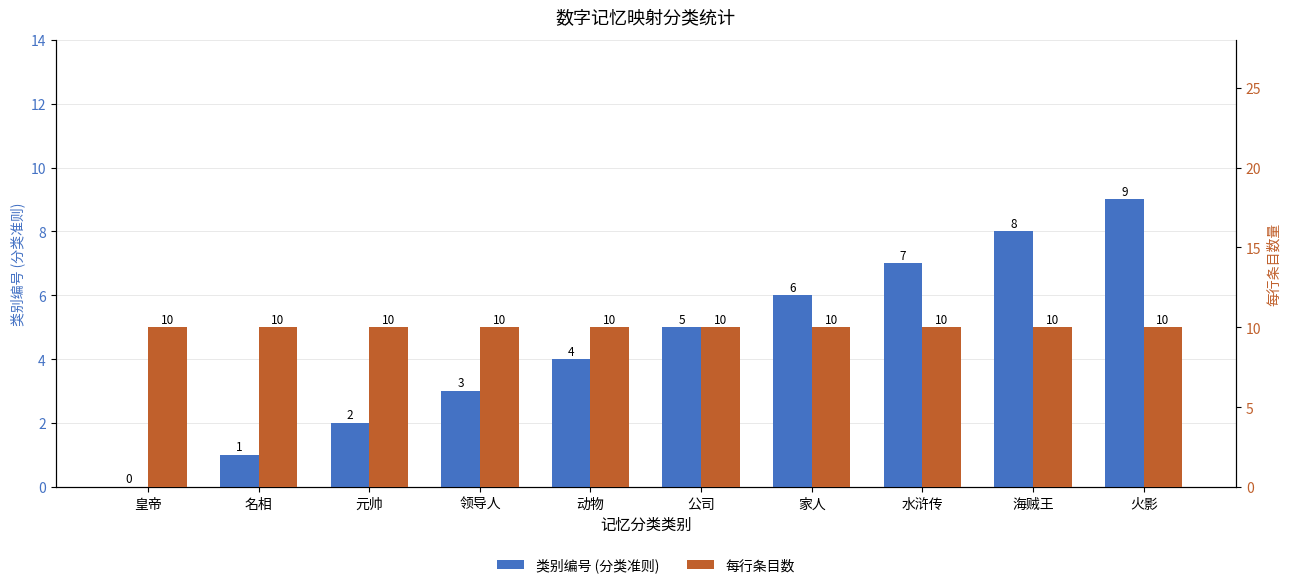

Rank the series by their maximum value, from lowest to highest.

类别编号 (分类准则), 每行条目数